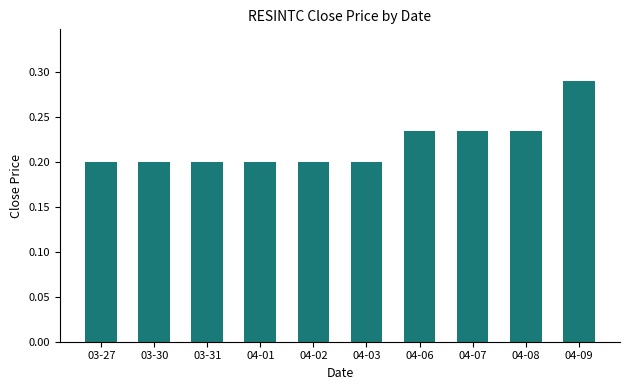

What is the sum of the values at 04-01 and 03-27?

0.4